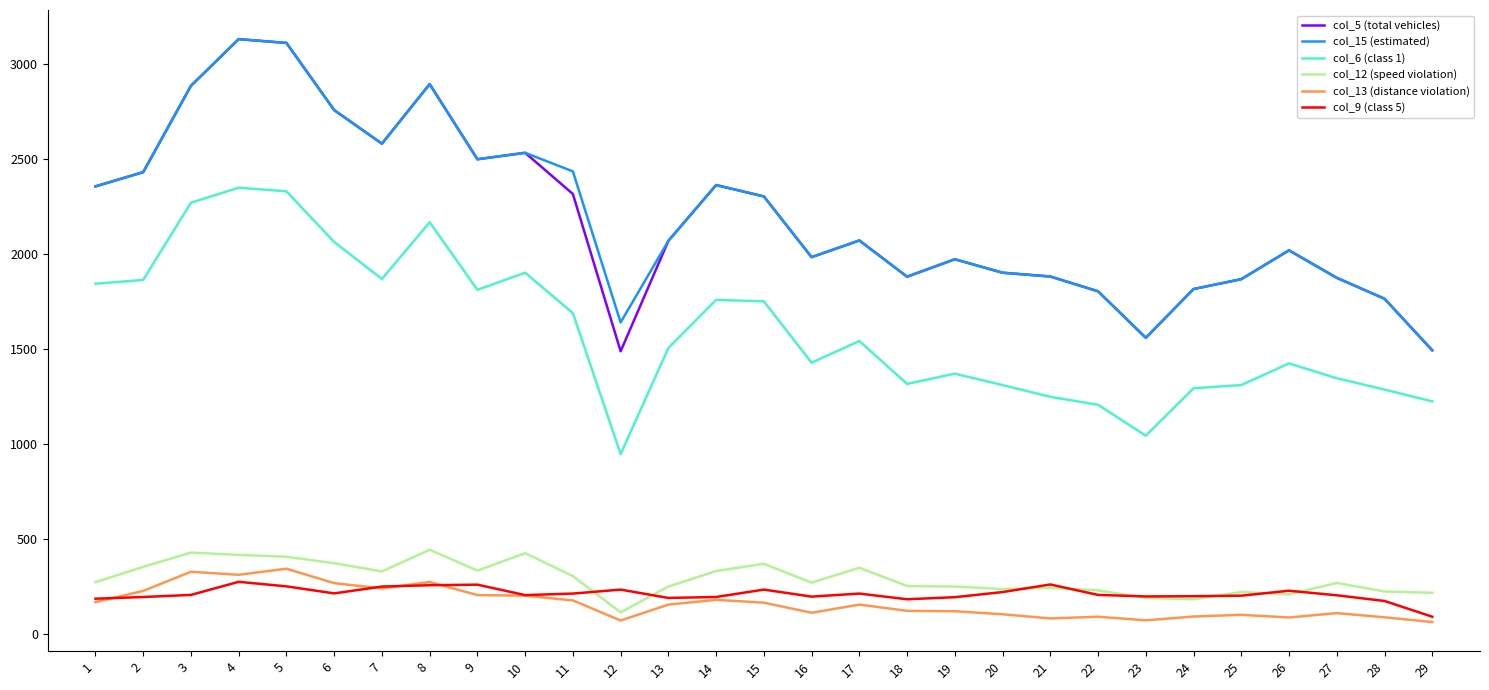

True or false: col_12 (speed violation) and col_6 (class 1) cross at least once.

False